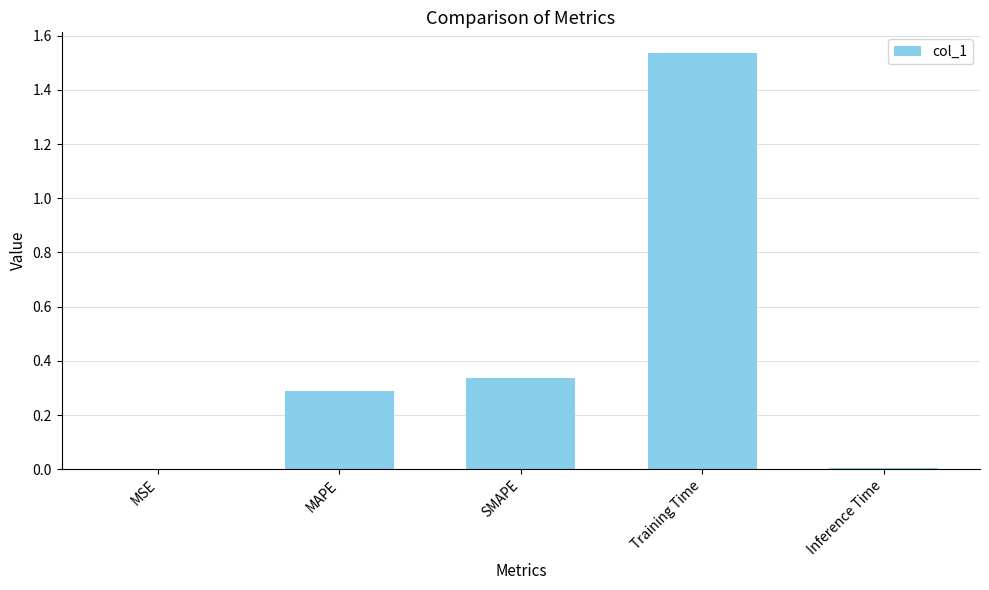

Which label corresponds to the largest value in the chart?

Training Time